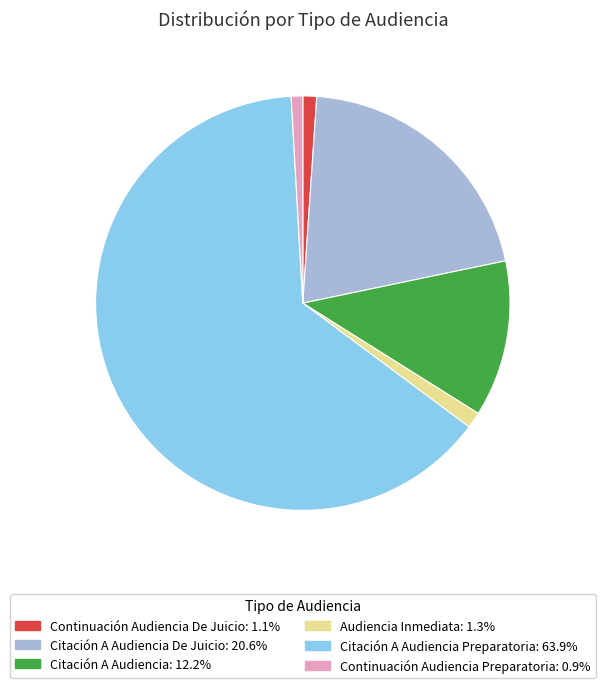

How many segments does this pie chart have?

6